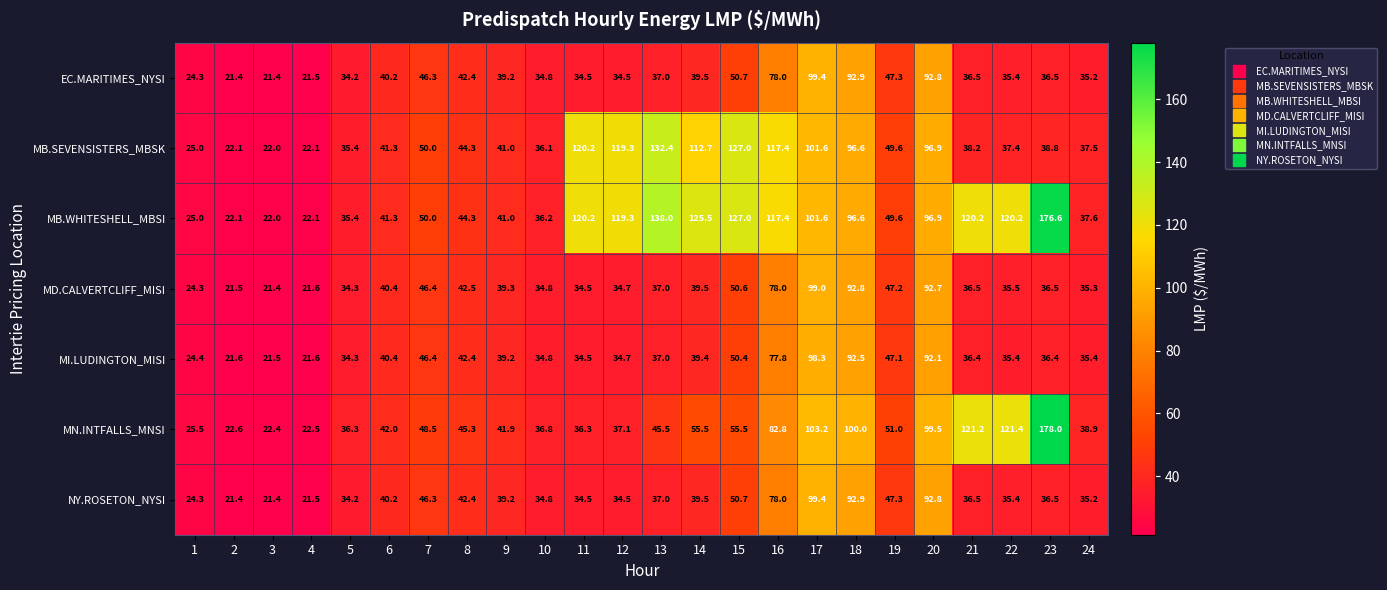

Which series has the largest total across all categories?

MB.WHITESHELL_MBSI